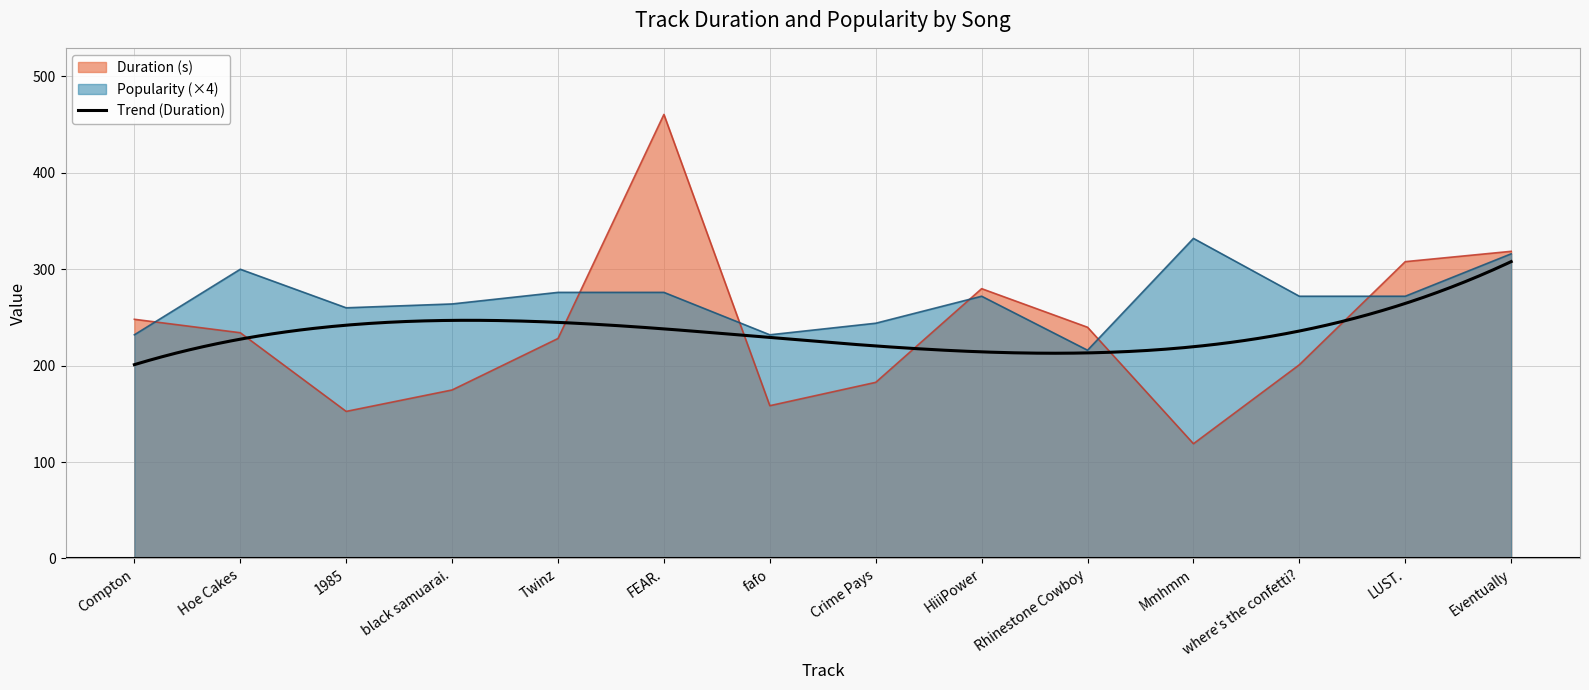

True or false: Popularity and Duration (s) cross at least once.

True